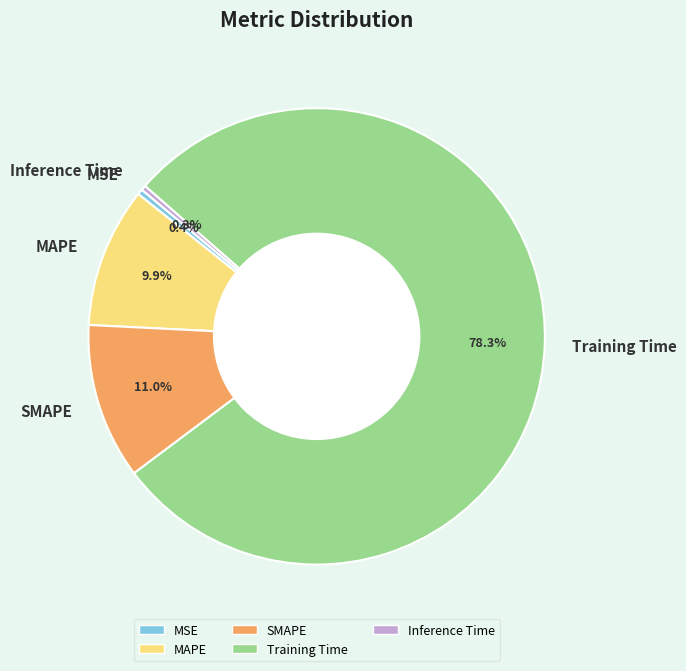

Which slice is the largest?

Training Time